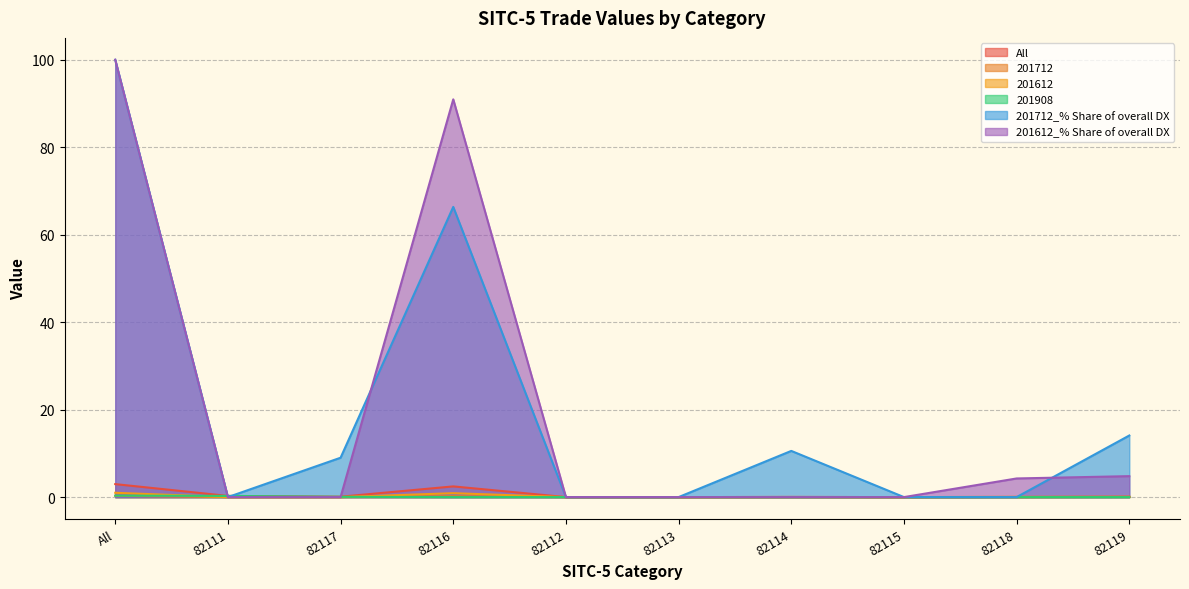

Reading left to right, list all the values displayed in this chart.

All: All=3.0	82111=0.3	82117=0.1	82116=2.4	82112=0.0	82113=0.0	82114=0.0	82115=0.0	82118=0.0	82119=0.1
201712: All=0.3	82111=0.0	82117=0.0	82116=0.2	82112=0.0	82113=0.0	82114=0.0	82115=0.0	82118=0.0	82119=0.0
201612: All=1.0	82111=0.0	82117=0.0	82116=0.9	82112=0.0	82113=0.0	82114=0.0	82115=0.0	82118=0.0	82119=0.0
201908: All=0.3	82111=0.3	82117=0.1	82116=0.0	82112=0.0	82113=0.0	82114=0.0	82115=0.0	82118=0.0	82119=0.0
201712_% Share of overall DX: All=100.0	82111=0.0	82117=9.0	82116=66.4	82112=0.0	82113=0.0	82114=10.6	82115=0.0	82118=0.0	82119=14.1
201612_% Share of overall DX: All=100.0	82111=0.0	82117=0.0	82116=90.9	82112=0.0	82113=0.0	82114=0.0	82115=0.0	82118=4.3	82119=4.8